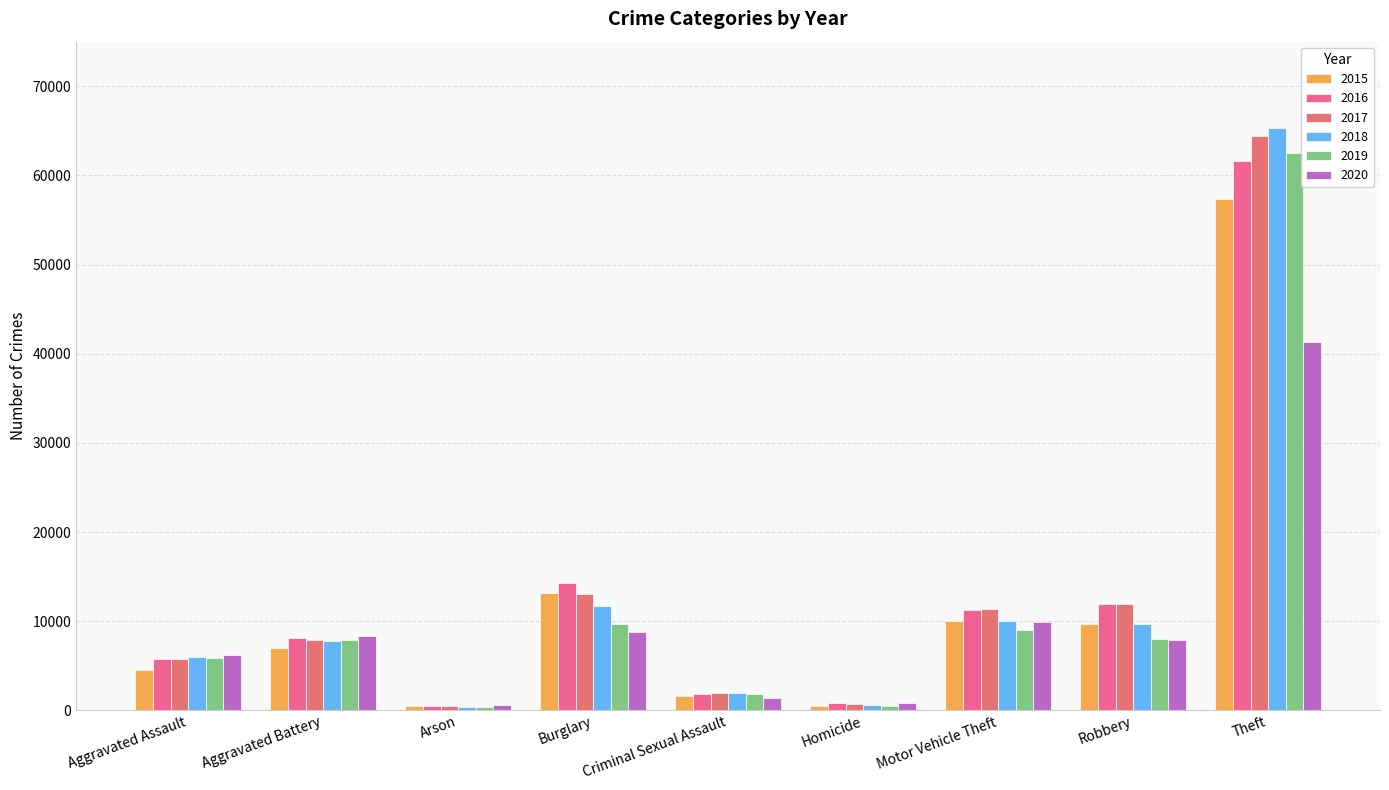

Which category has the highest value across all series?

Theft